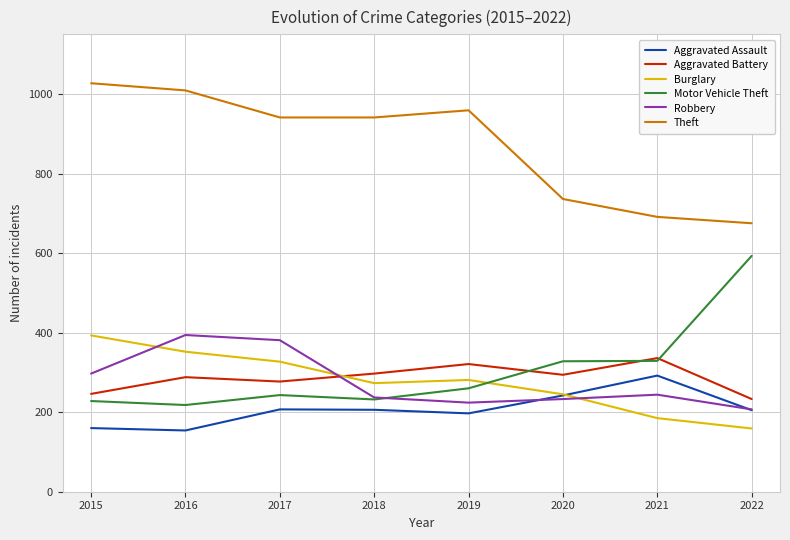

What is the difference between the maximum and minimum values in the Burglary series?

234